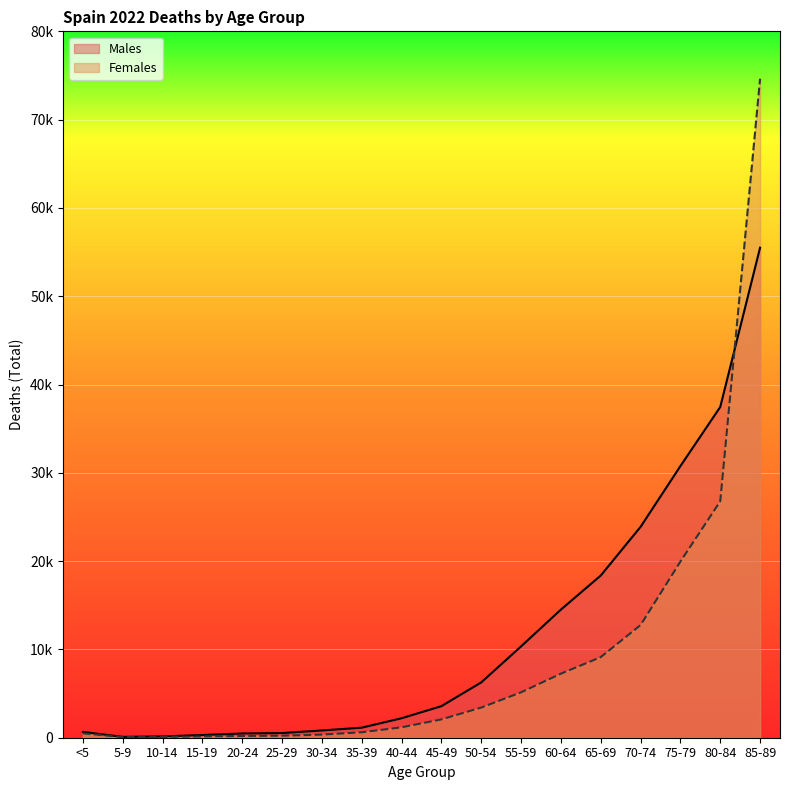

At which label does Males reach its minimum?

5-9